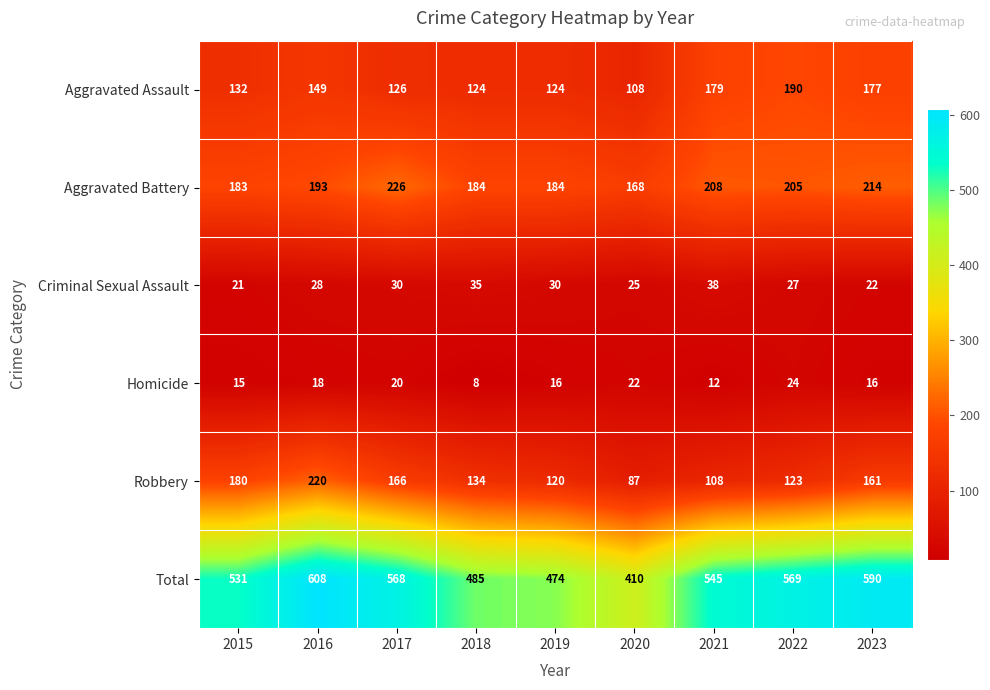

Which series changed the most between 2016 and 2021?

Robbery